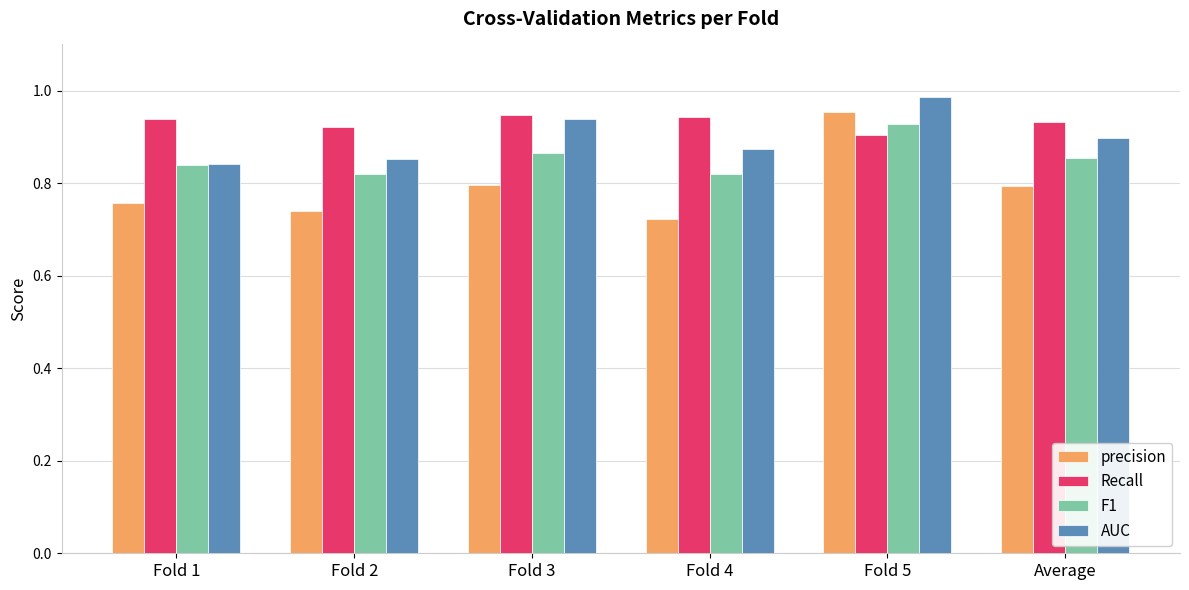

What position from the right is Fold 3?

4